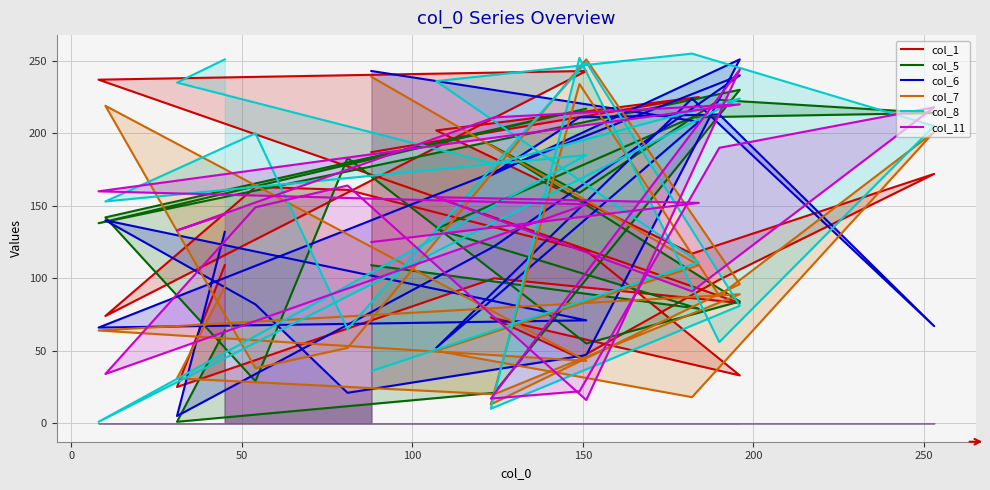

Does the chart display data point markers on the line(s)?

No